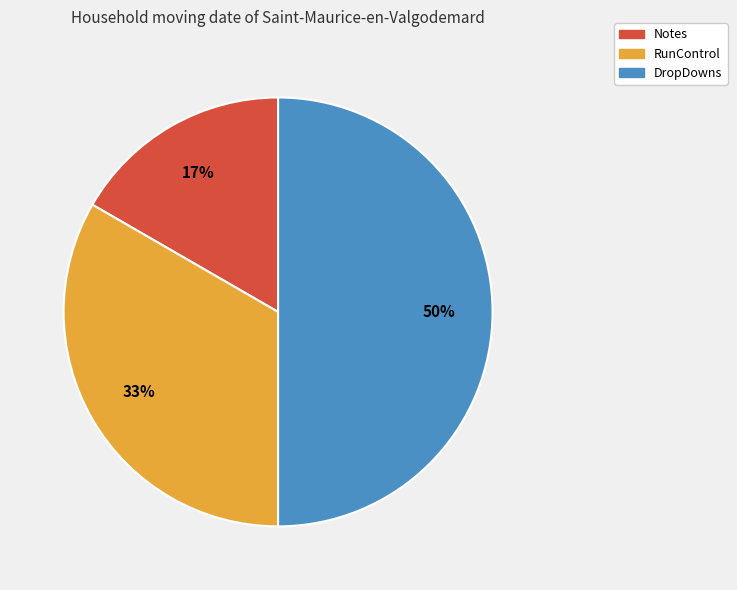

Is it true that Notes is 17% of the pie?

True